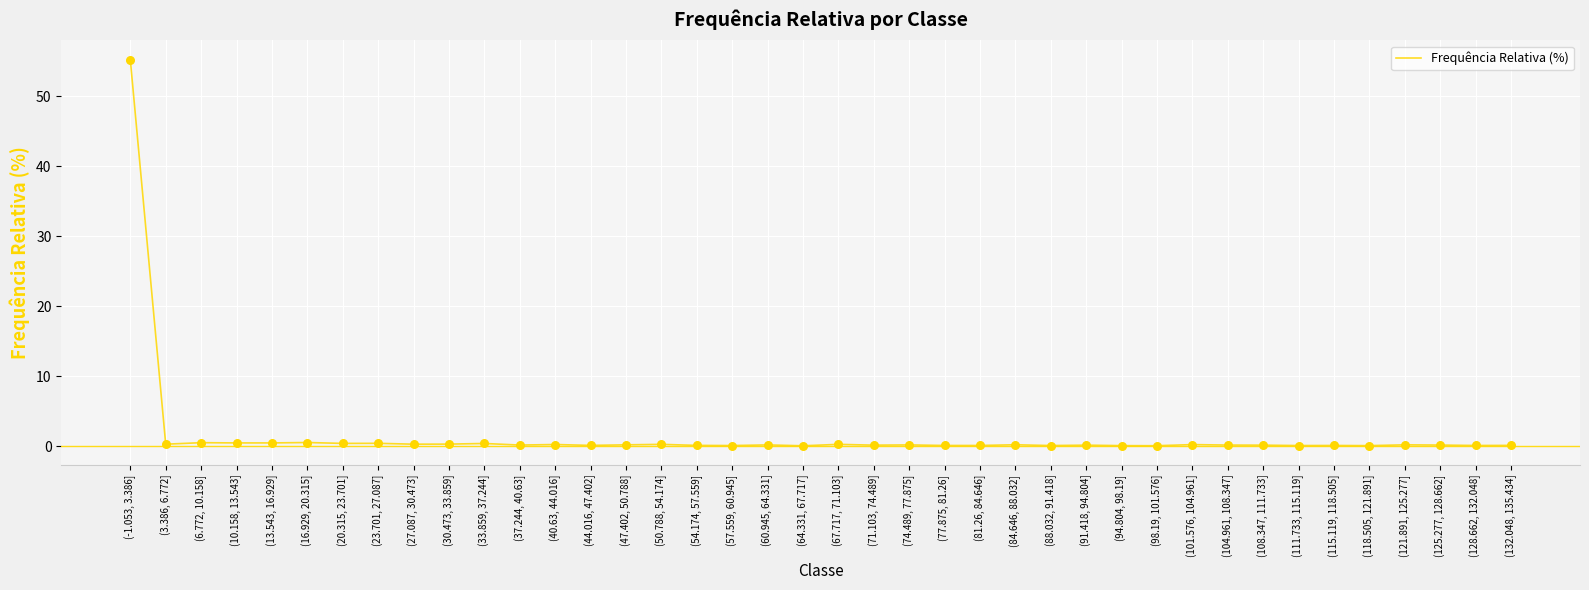

What is the difference between the maximum and minimum values?

55.2